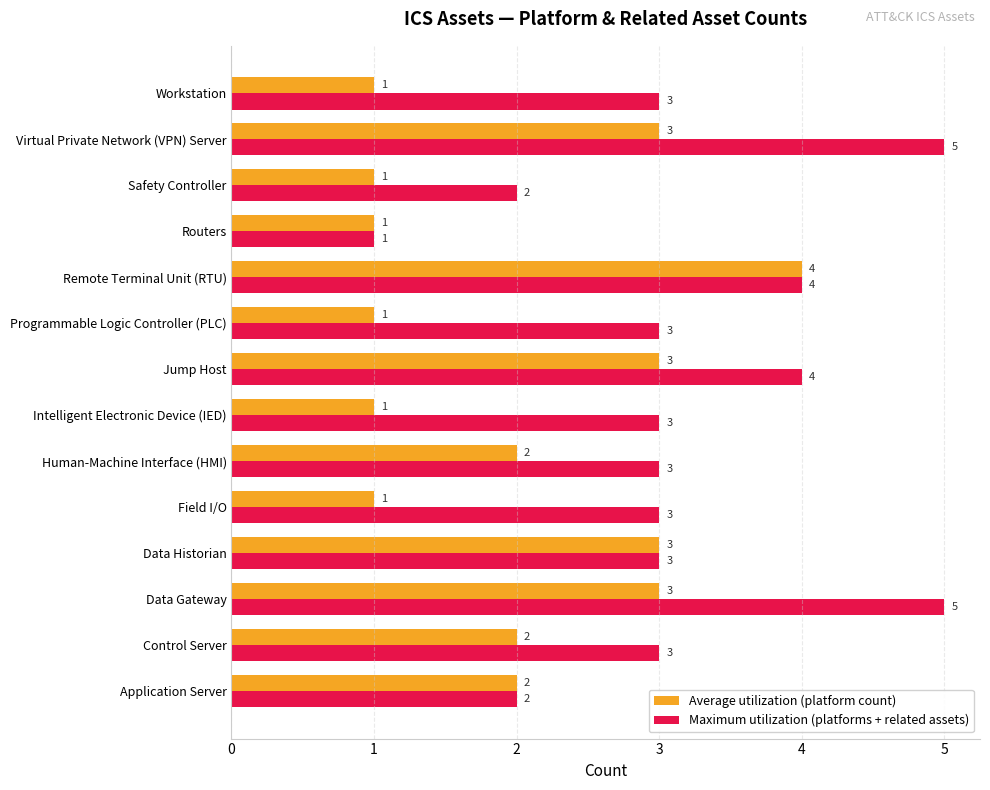

Rank the series by their maximum value, from lowest to highest.

Average utilization (platform count), Maximum utilization (platforms + related assets)